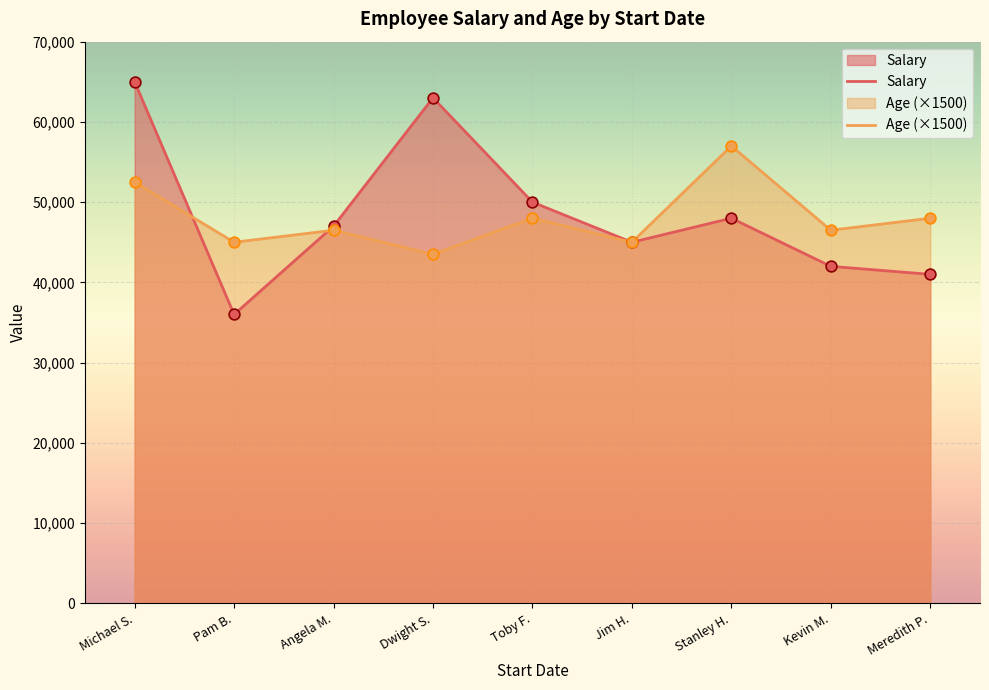

Which series has the widest spread of Y values?

Salary